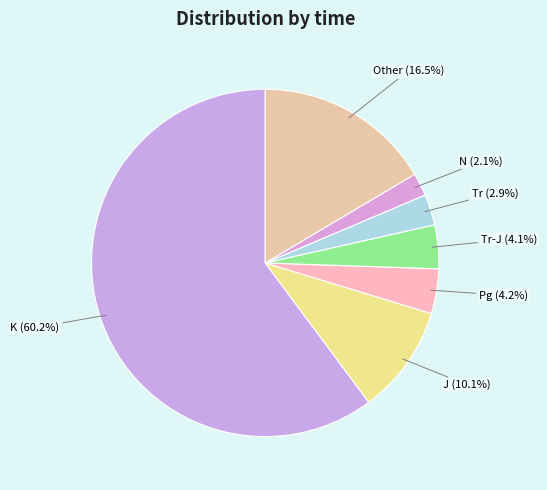

Which category accounts for the majority?

K